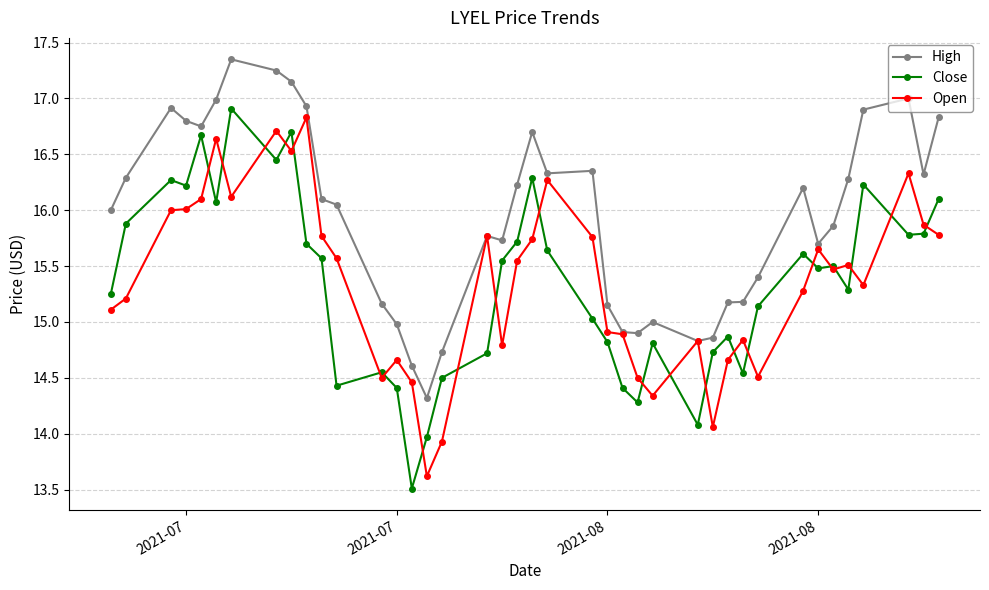

Does the chart display data point markers on the line(s)?

Yes